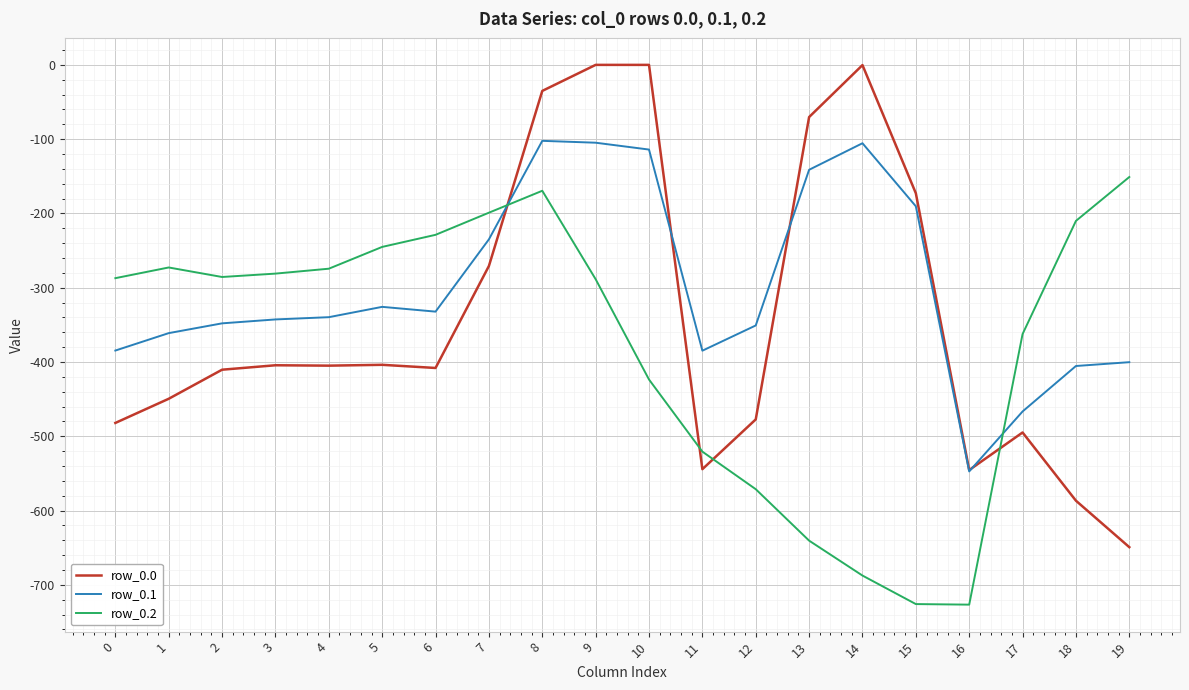

At which label does row_0.1 reach its minimum?

16